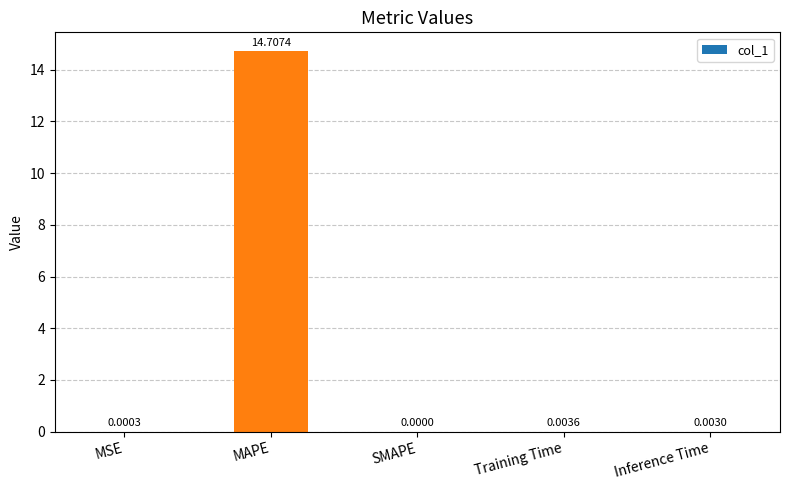

Are the bars grouped side by side (vs. stacked)?

No